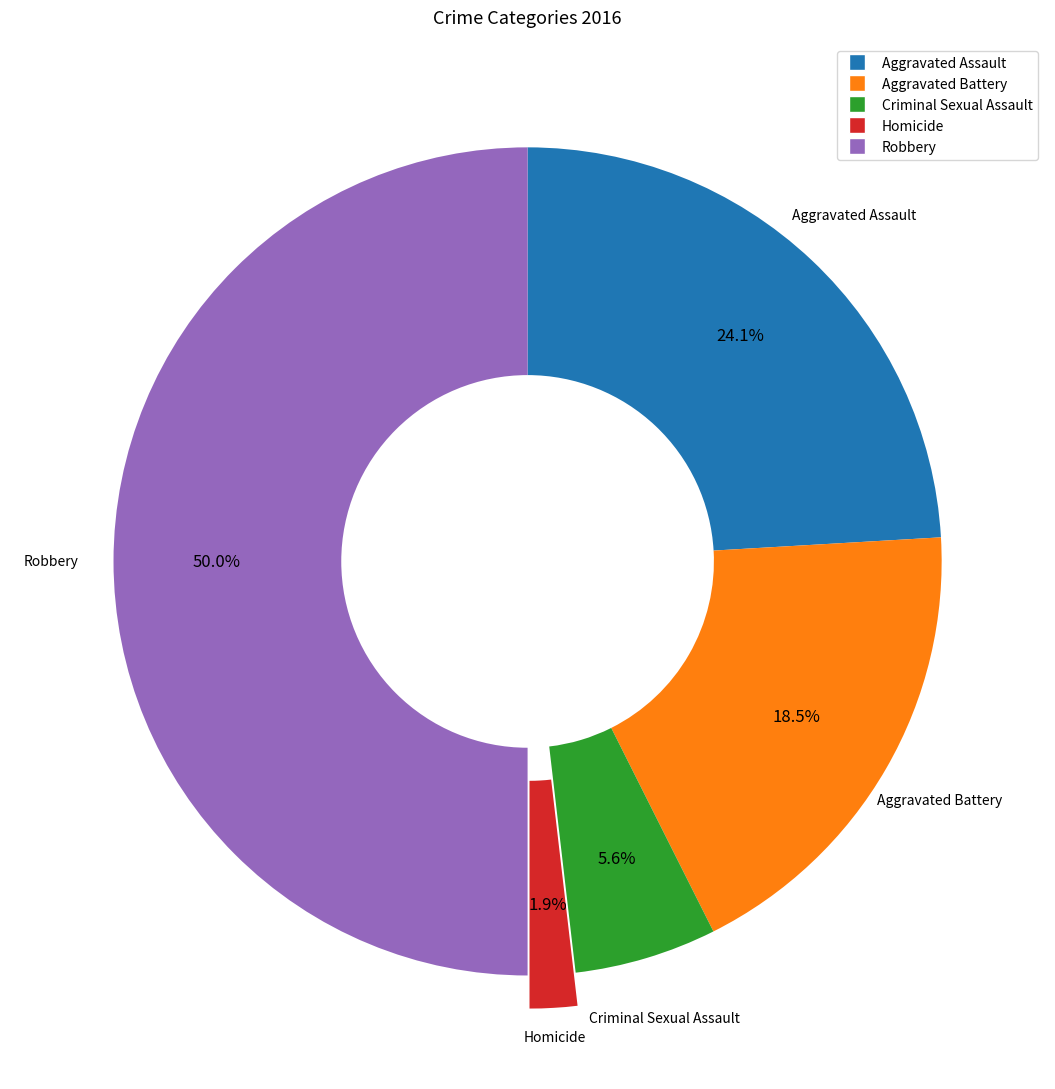

Which category has the biggest portion of the pie?

Robbery